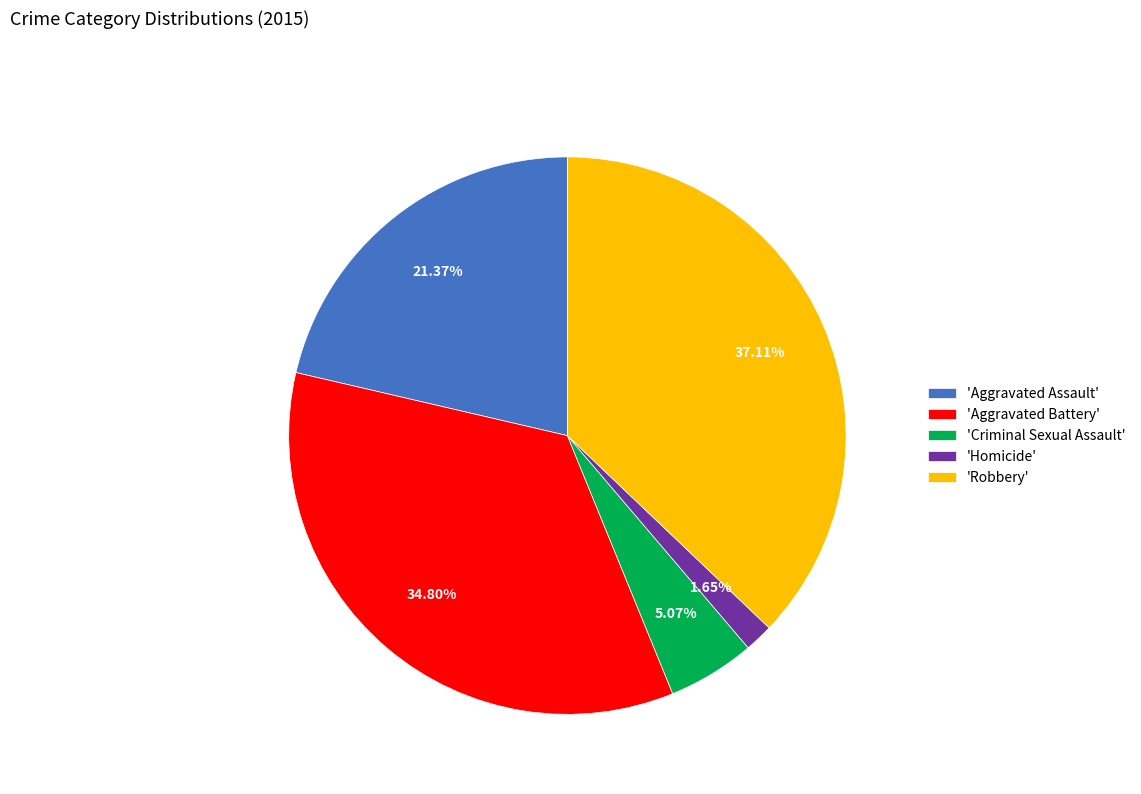

Rank the categories by value from highest to lowest.

'Robbery', 'Aggravated Battery', 'Aggravated Assault', 'Criminal Sexual Assault', 'Homicide'